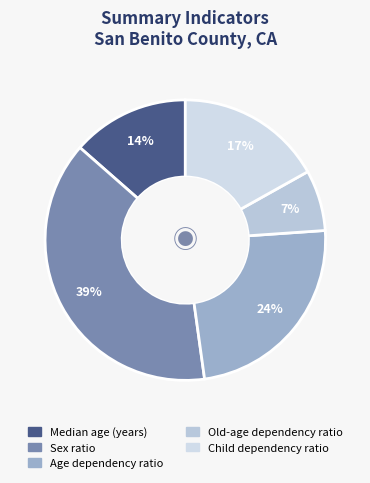

How many segments does this pie chart have?

5